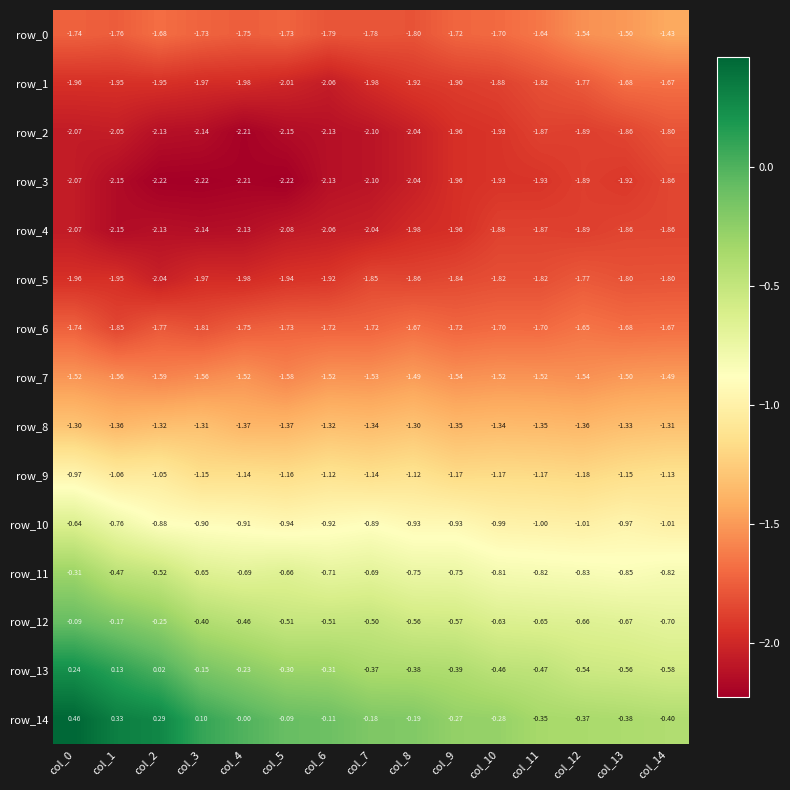

Which series has the largest total across all categories?

row_14